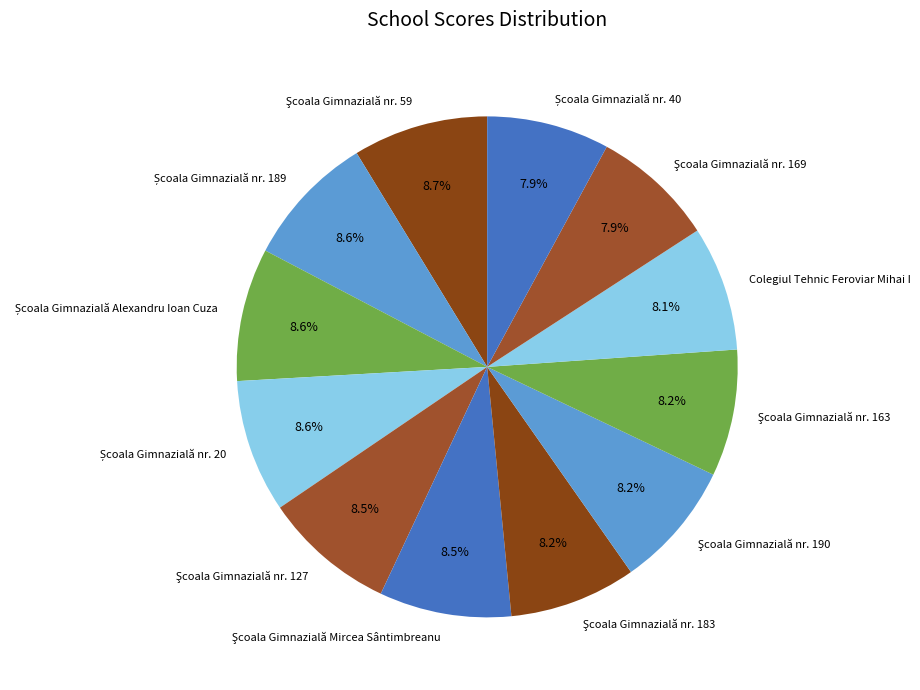

Is there any slice that represents more than half of the pie?

No